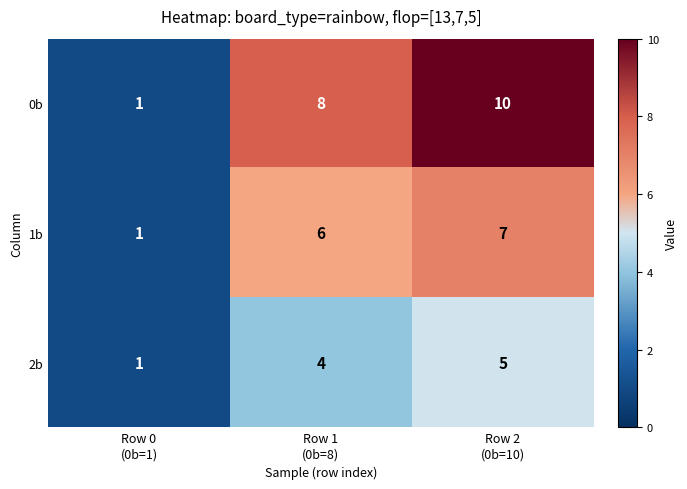

What is the average value of the 2b series?

3